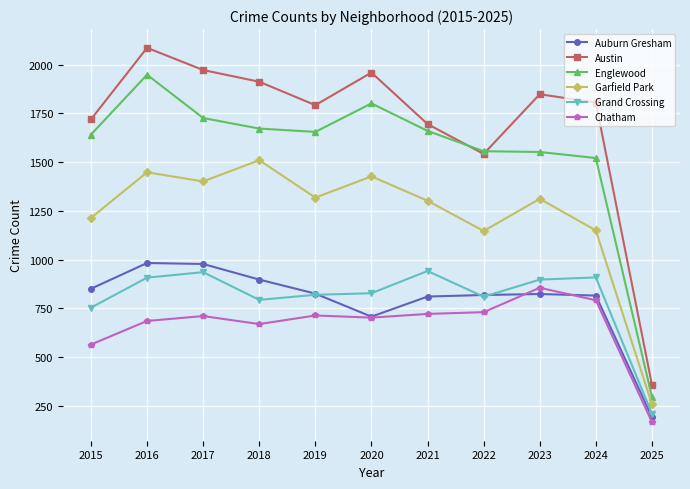

How many interior local valleys does the Austin series have?

2